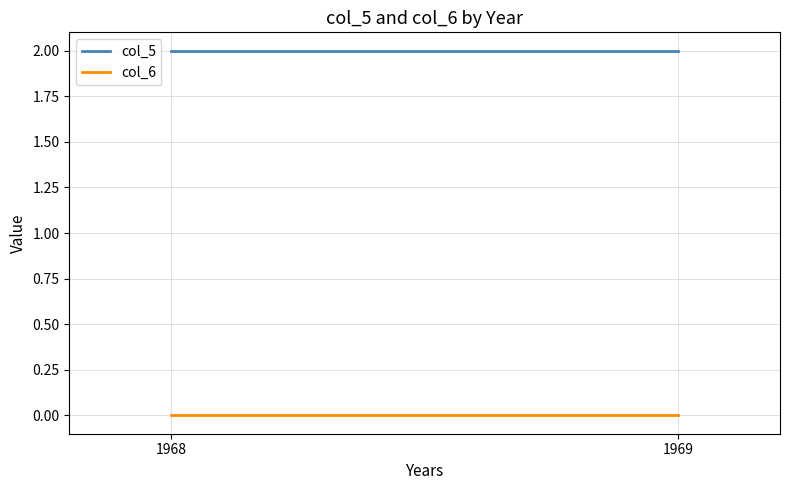

Is it true that col_5 equals 2 at 1969?

True